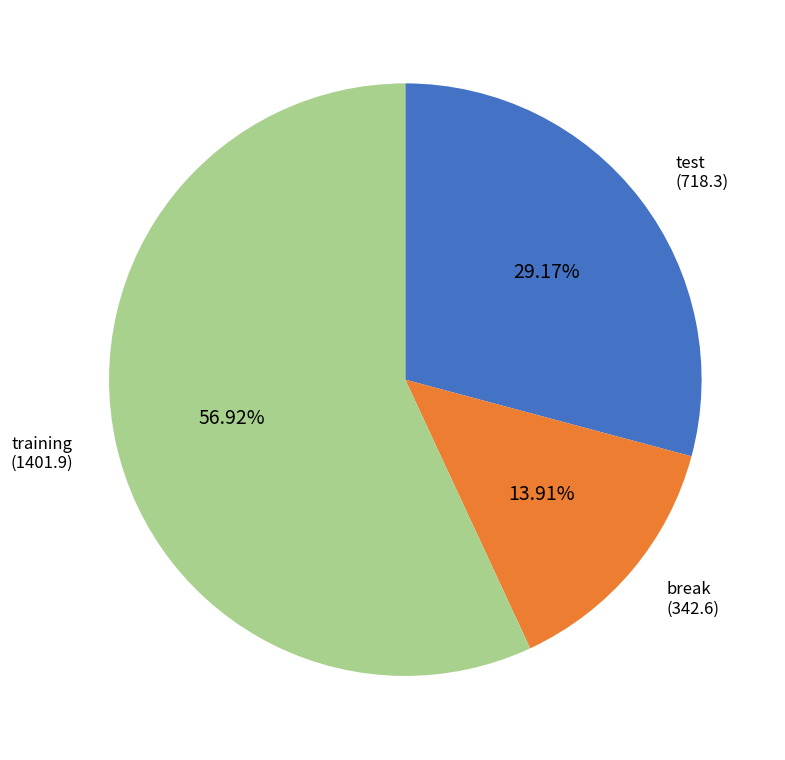

To the nearest percent, what is the difference between the test and training slice percentages?

28%